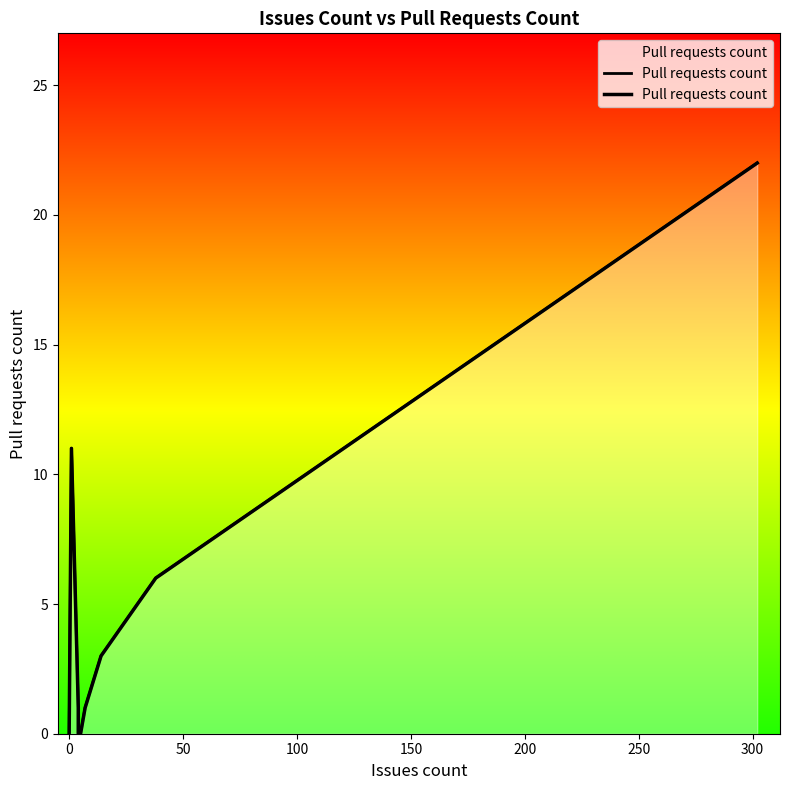

How many data points are above 1?

4